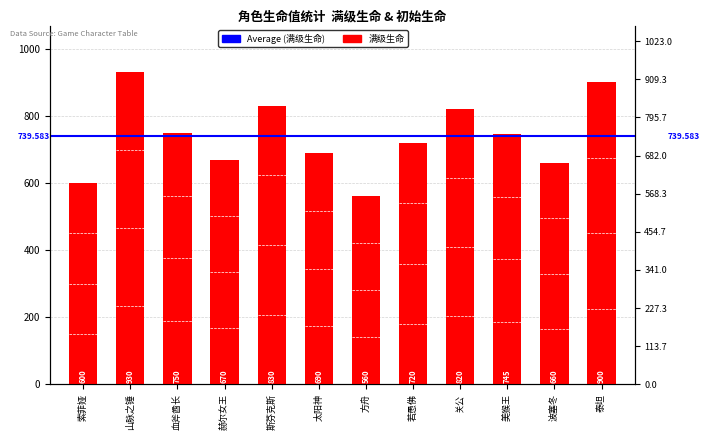

Does the chart contain any negative values?

No